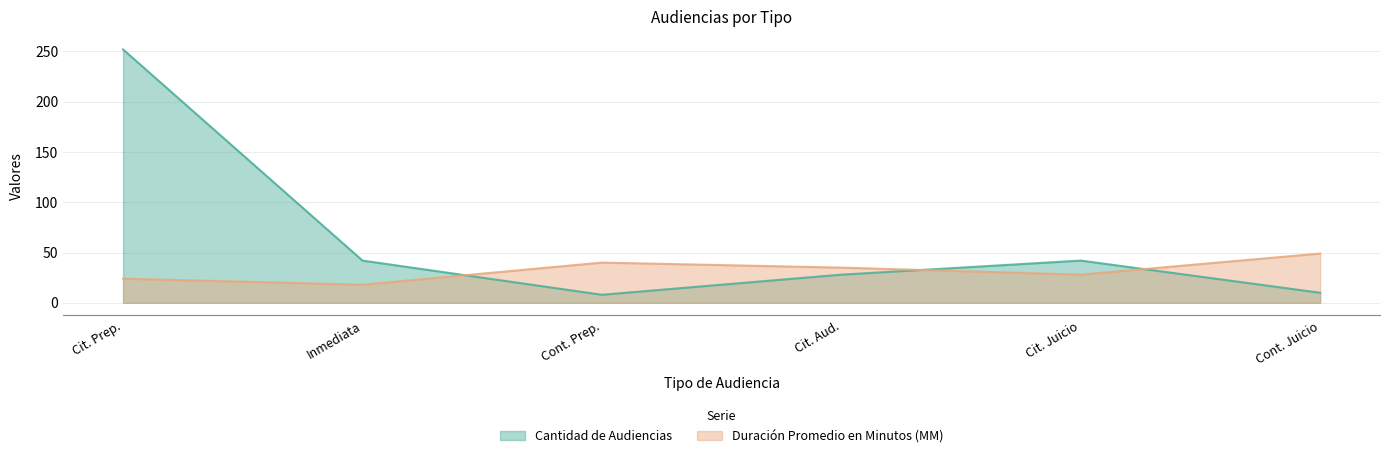

At which label does Cantidad de Audiencias reach its peak?

Cit. Prep.